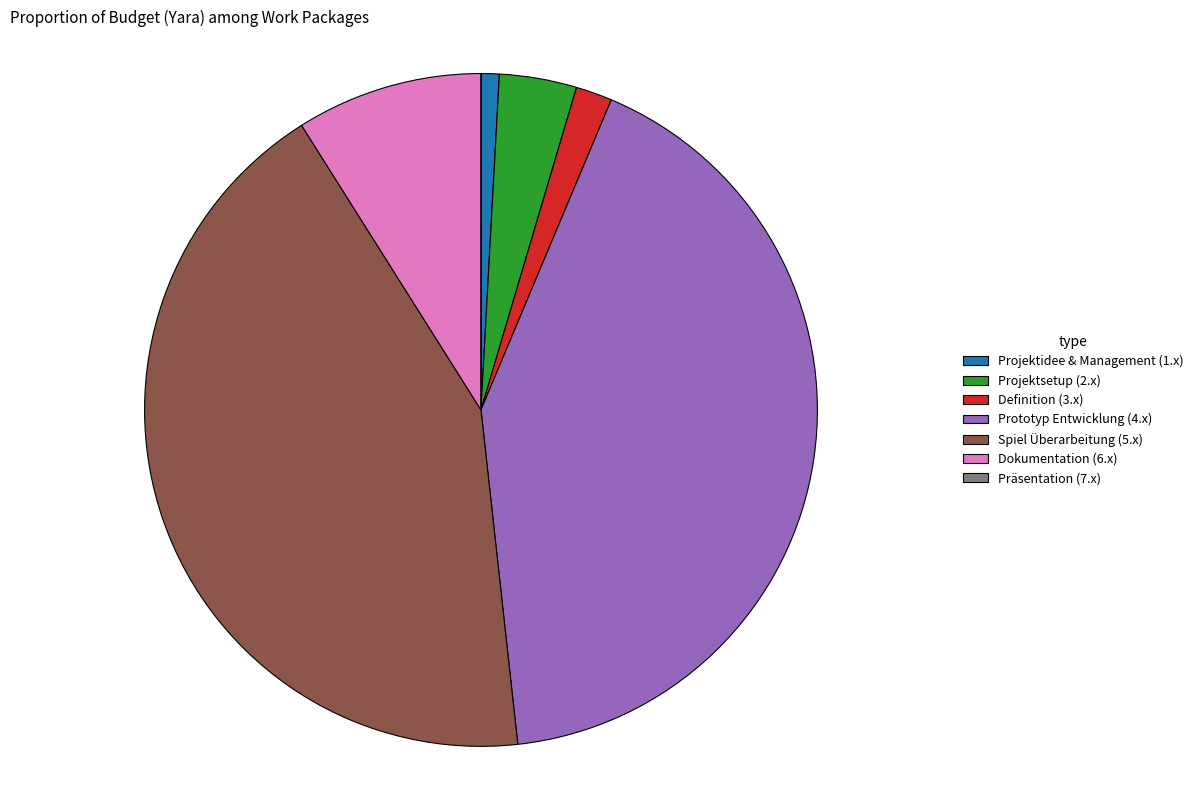

Approximately how many times larger is the value at Spiel Überarbeitung (5.x) compared to Prototyp Entwicklung (4.x)?

1.0